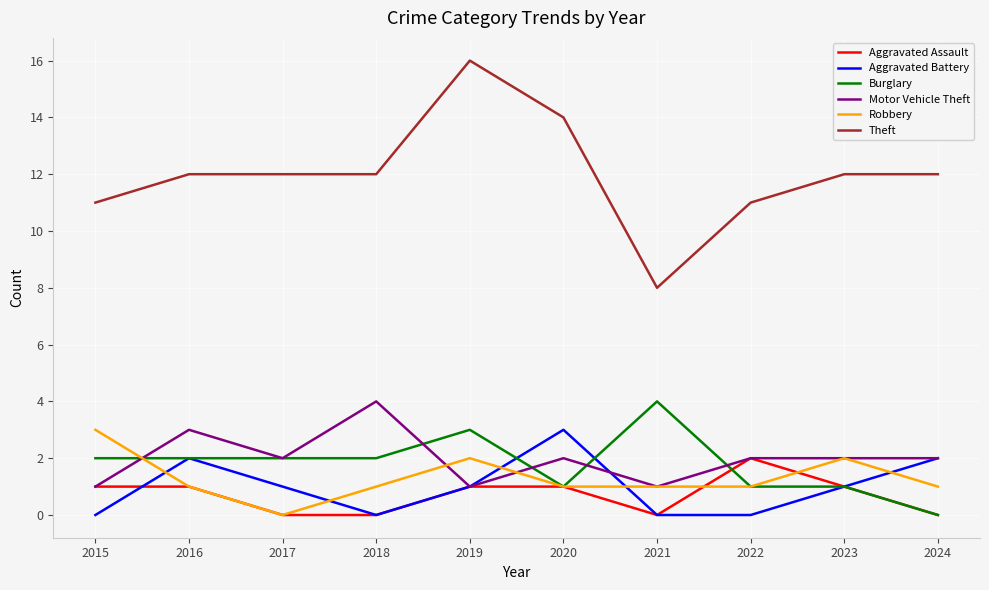

Which series has the widest spread of values?

Theft